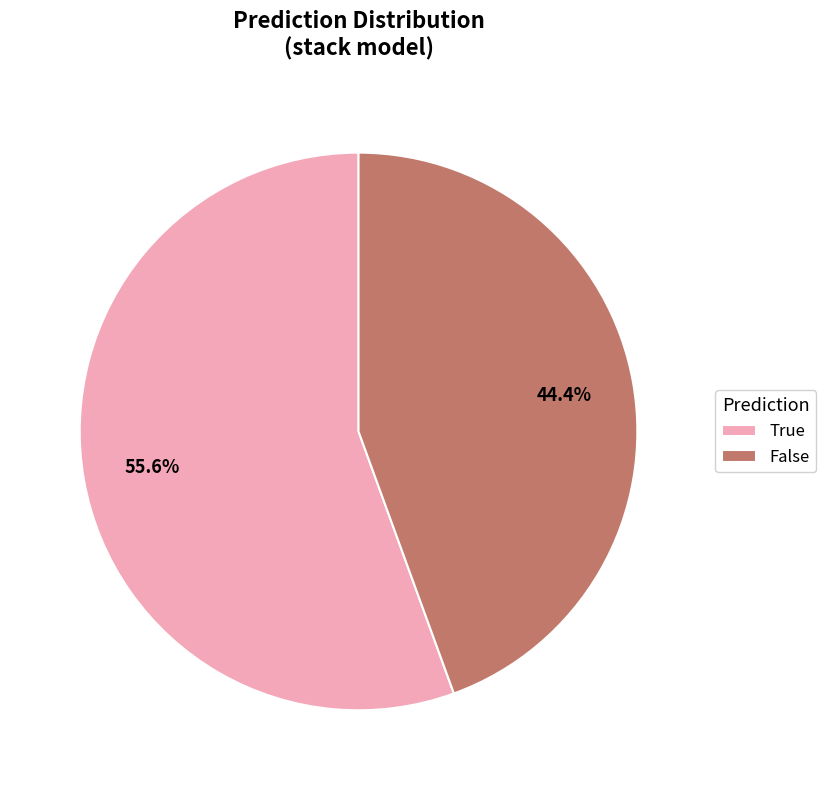

To the nearest percent, what is the combined percentage of True and False?

100%